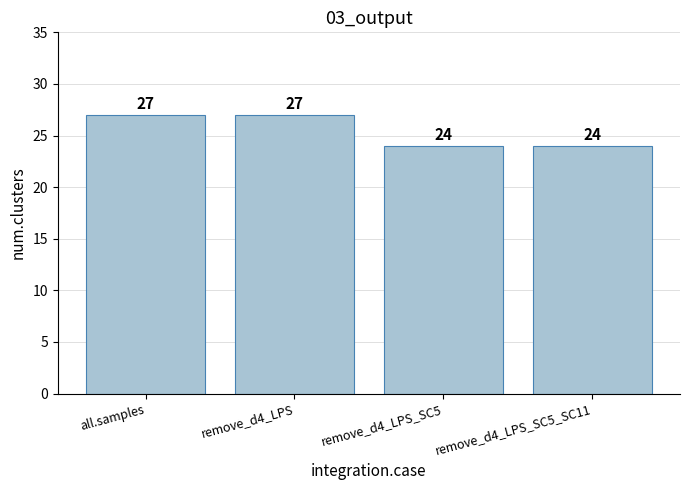

Count the values in the range 24 to 27.

4